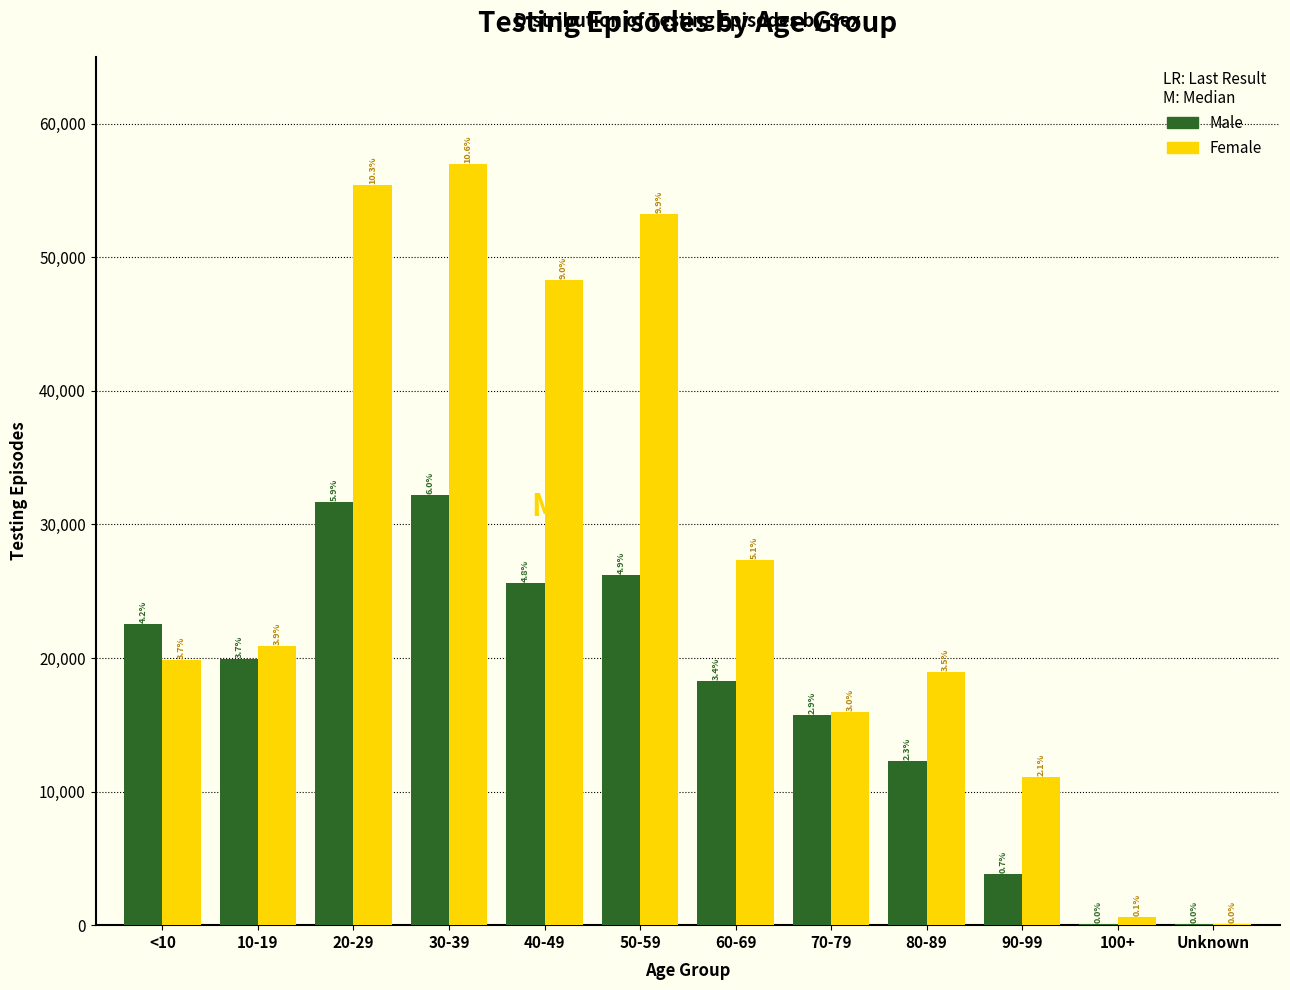

How many groups of bars are there?

12